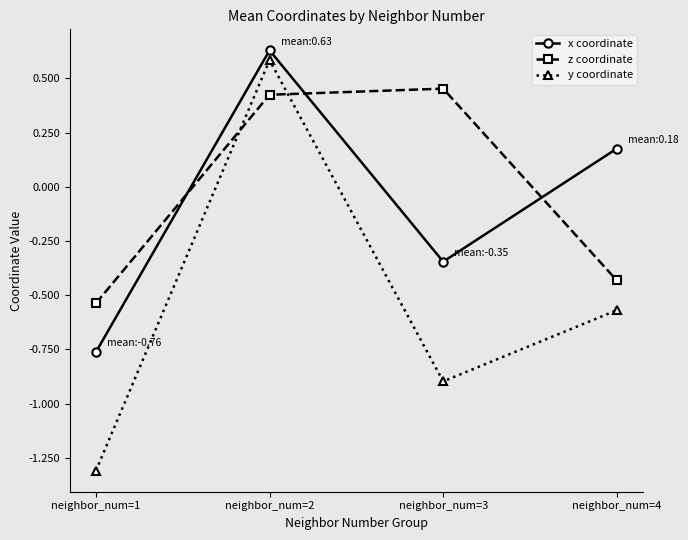

At which category does the chart reach its minimum across all series?

neighbor_num=1